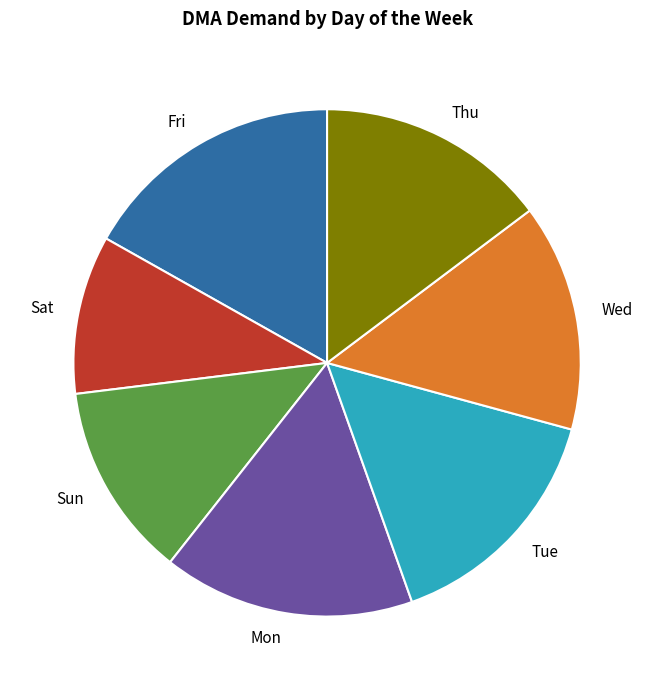

Is it true that Sun is 5% of the pie?

False